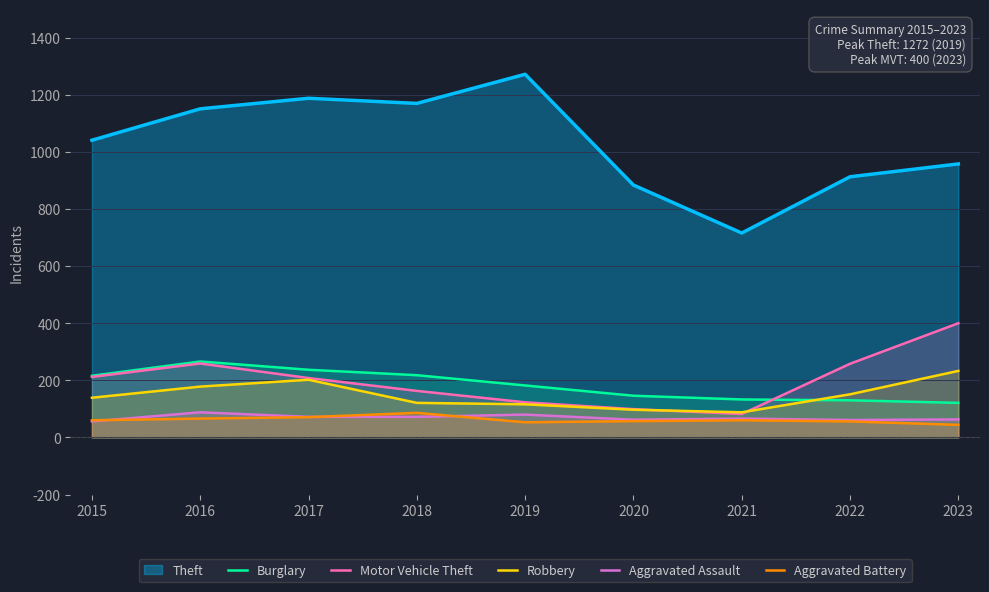

At 2018, list the series in order from smallest to largest.

Aggravated Assault, Aggravated Battery, Robbery, Motor Vehicle Theft, Burglary, Theft